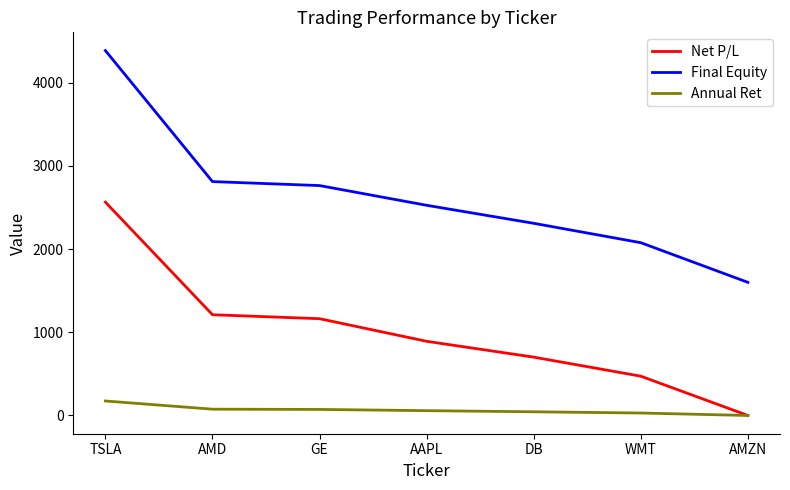

Which category has the lowest value in the Net P/L series?

AMZN